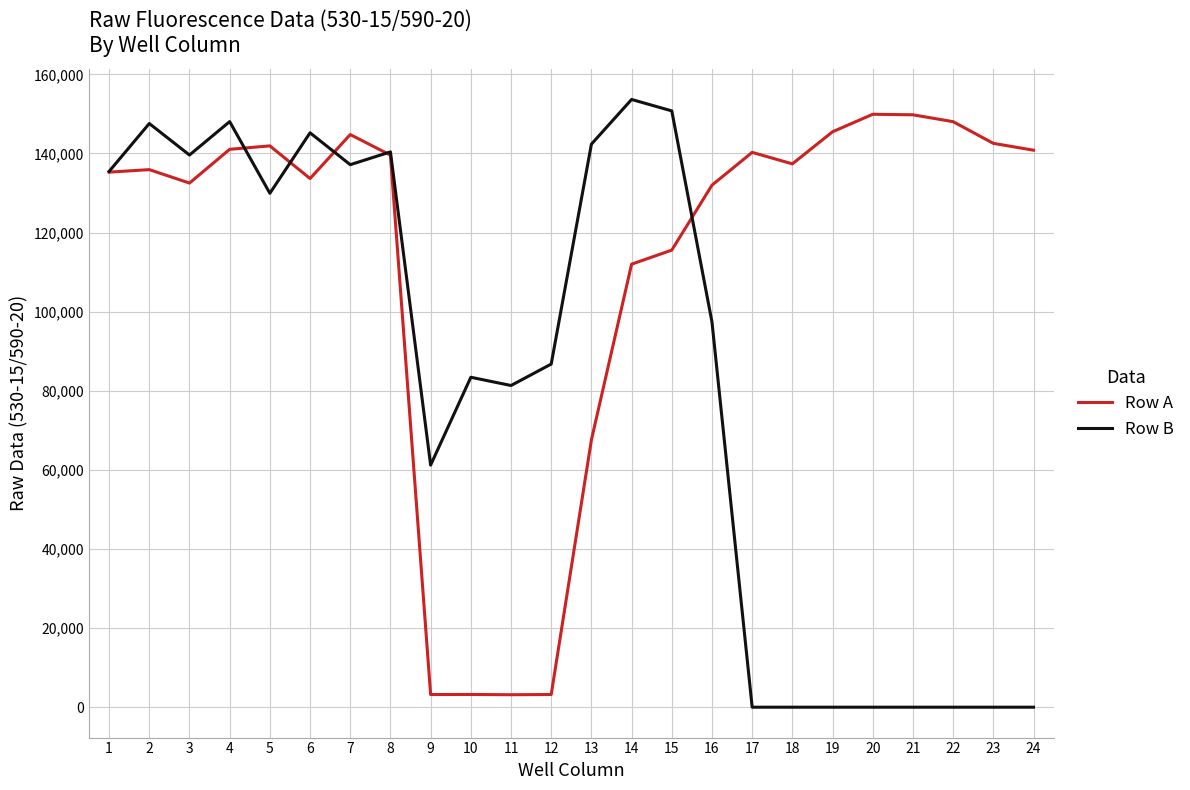

True or false: Row A has more than 0 points higher than both neighbors.

True